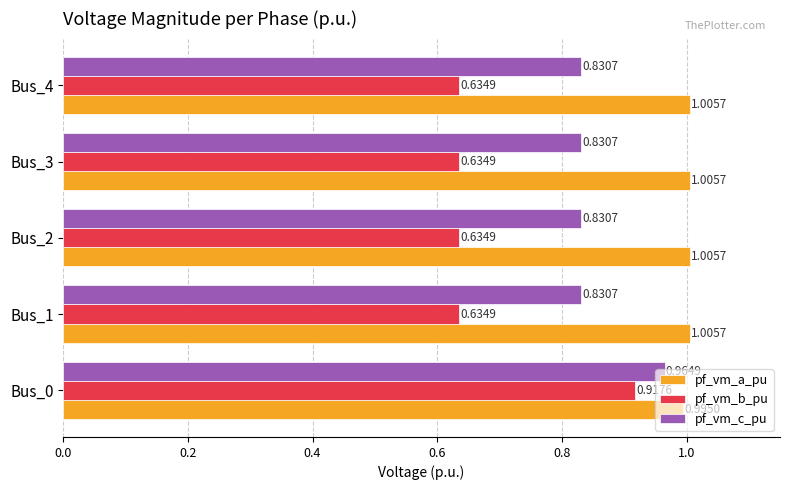

At how many categories does at least one series exceed 0?

5